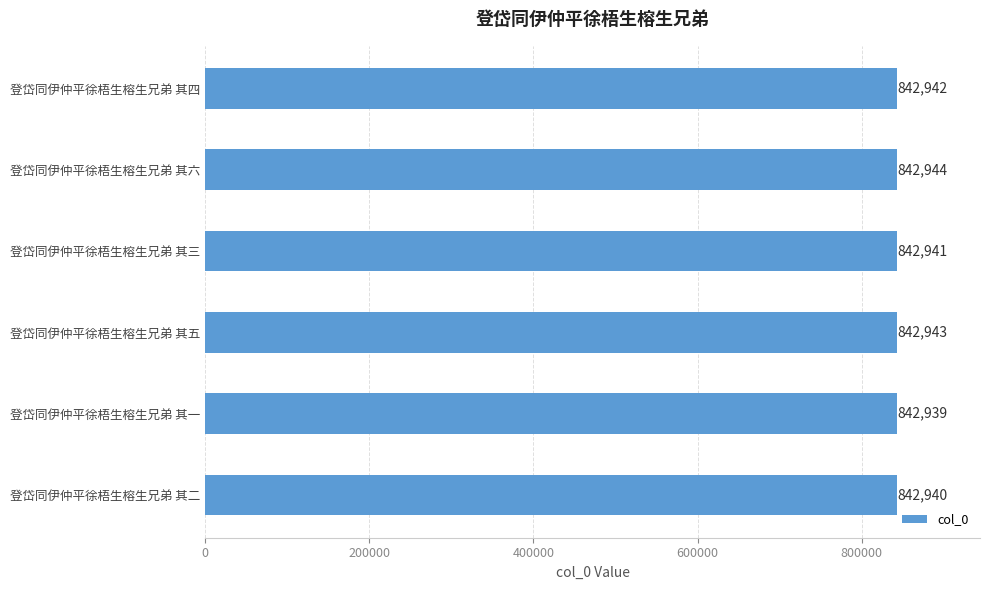

What is the label of the 2nd bar from the bottom?

登岱同伊仲平徐梧生榕生兄弟 其一